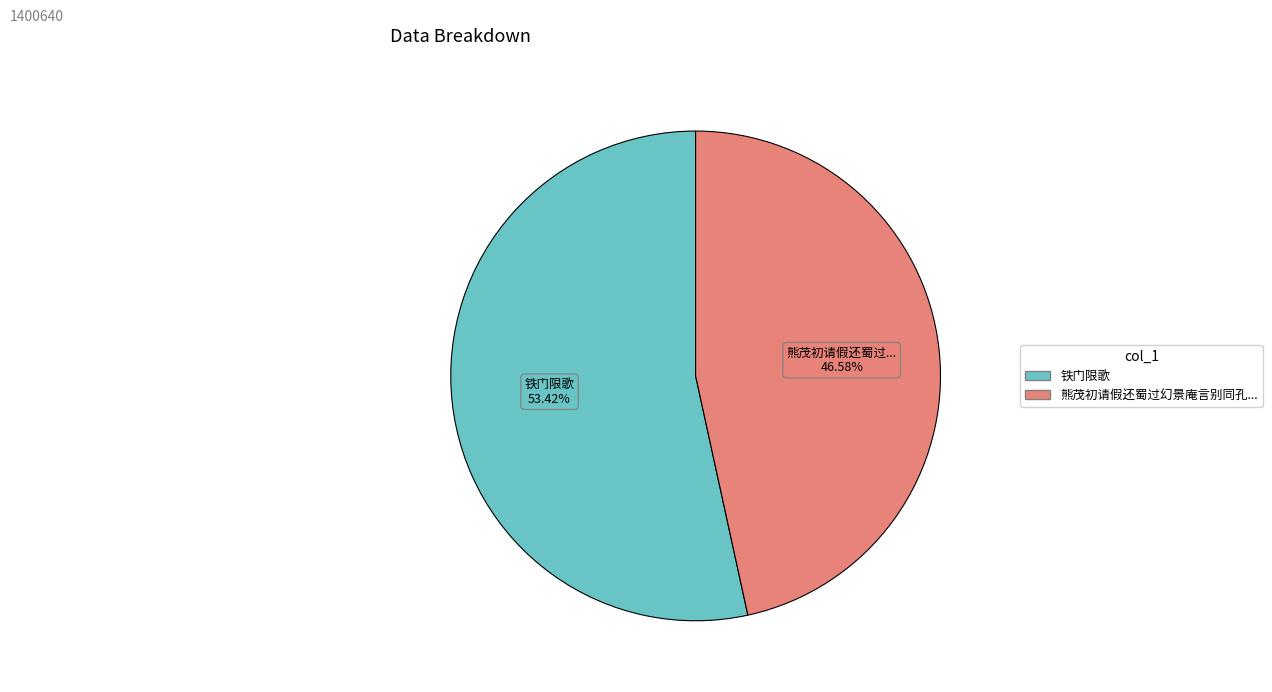

Count the number of slices in the pie.

2